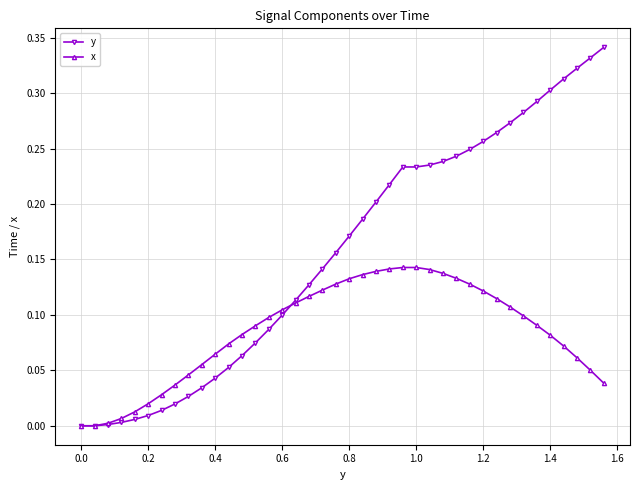

Which series has the largest range (max minus min)?

y